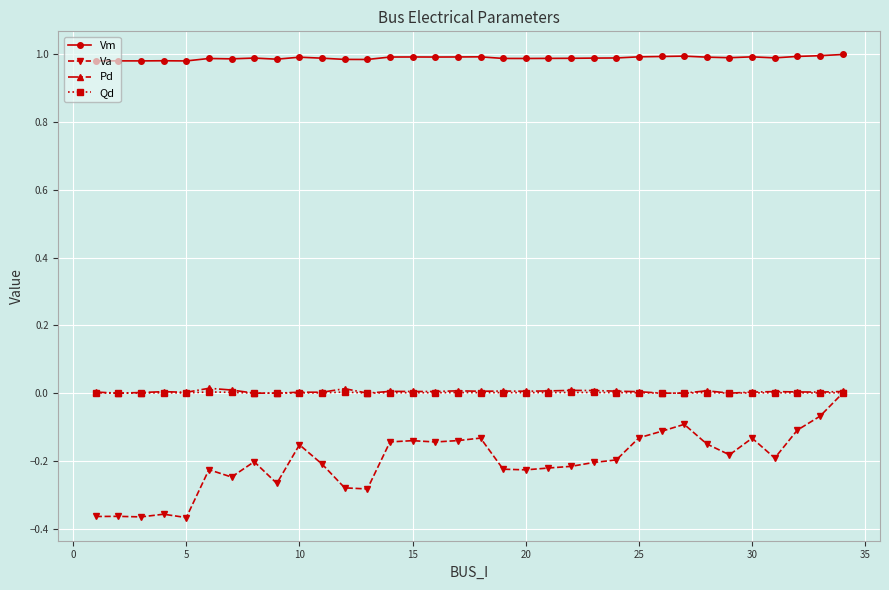

True or false: Pd and Vm intersect in this chart.

False